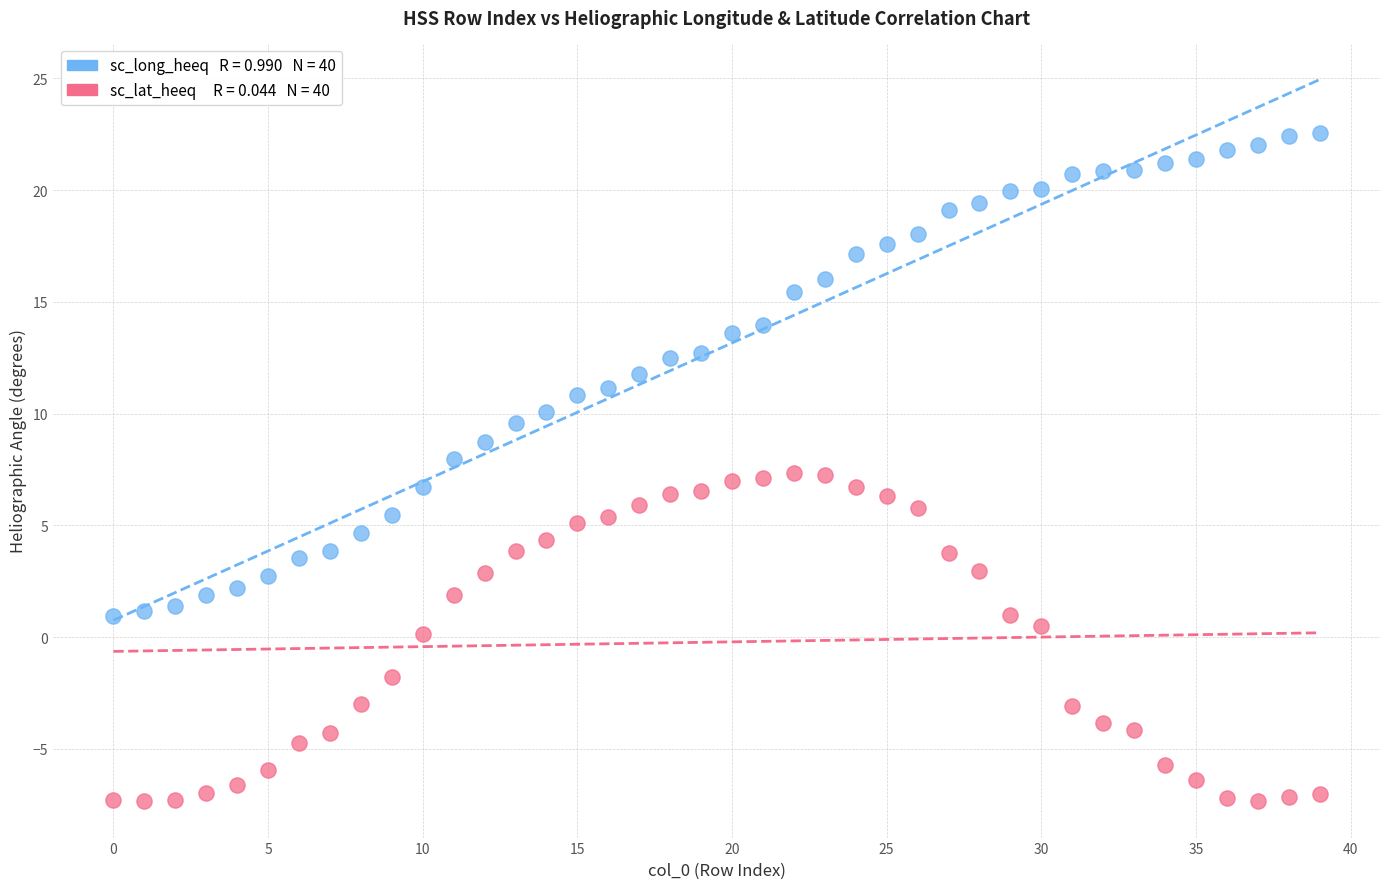

Across all data points, what is the range of Y values (max minus min)?

29.9